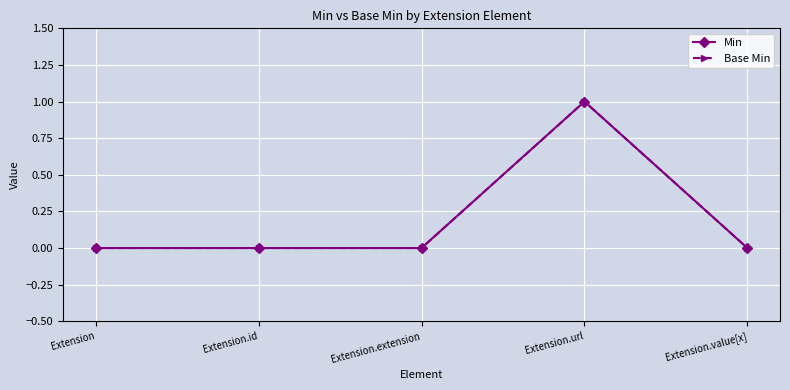

Which series has the widest spread of values?

Min